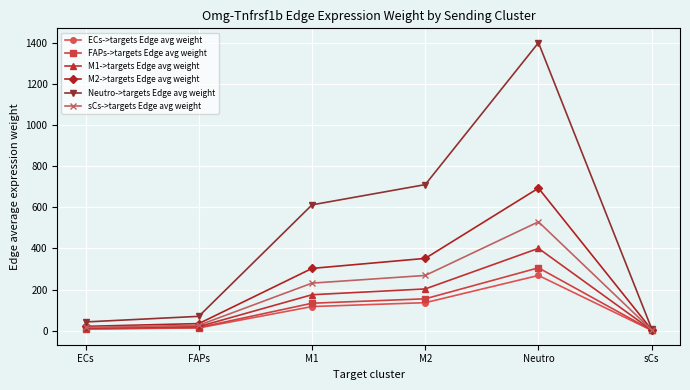

What position from the right is ECs?

6